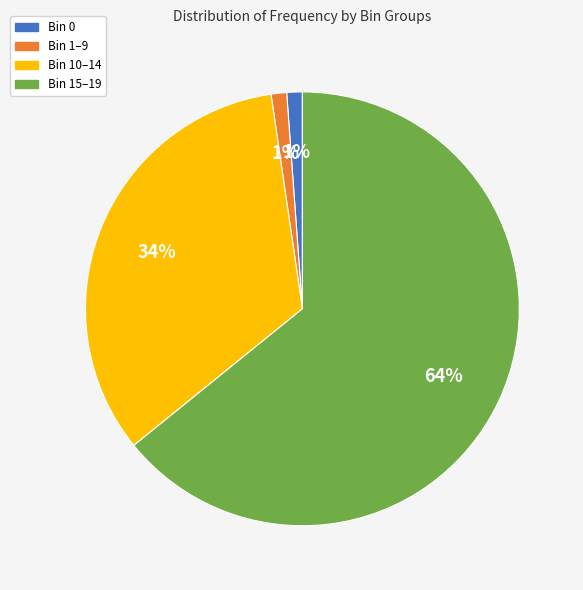

What is the largest slice in the pie chart?

Bin 15–19